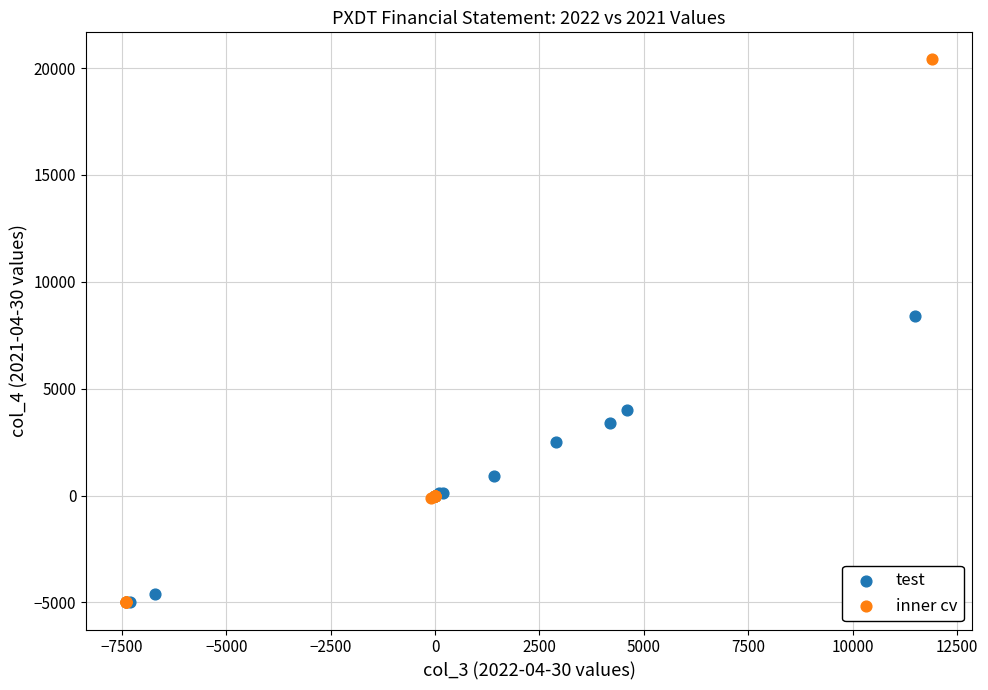

What are all the series names shown in the legend?

test, inner cv